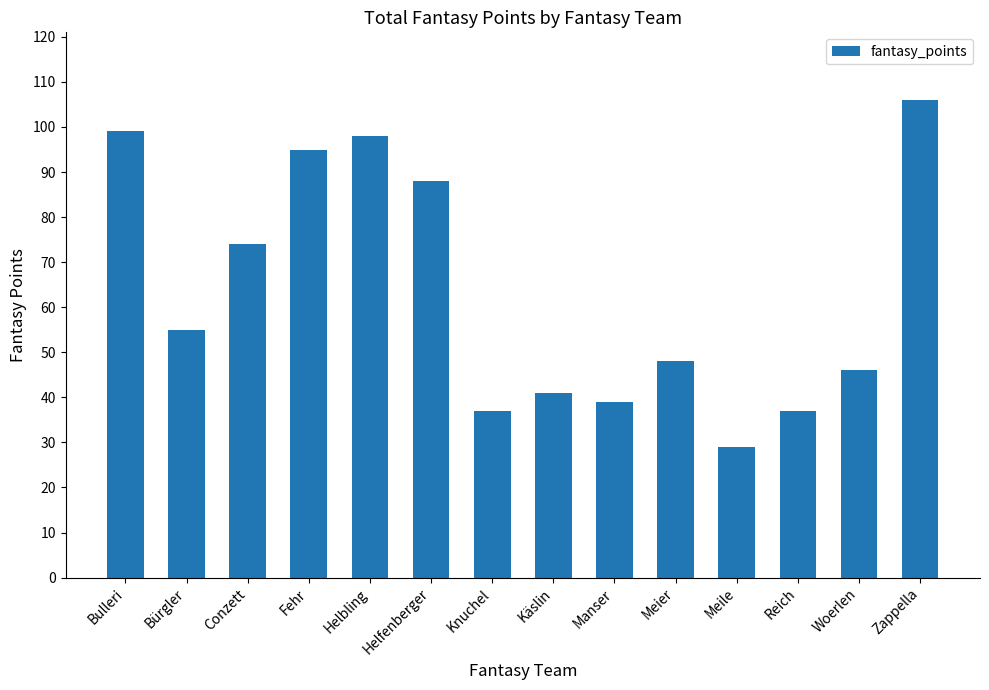

Are the bars grouped side by side (vs. stacked)?

No